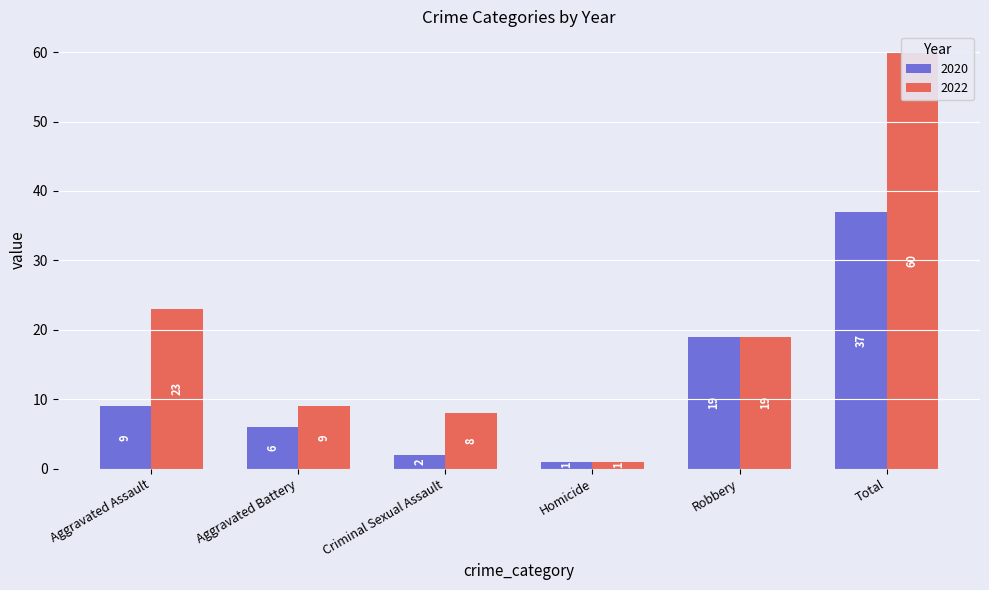

Reading left to right, extract all data points from this chart.

2020: 9	6	2	1	19	37
2022: 23	9	8	1	19	60